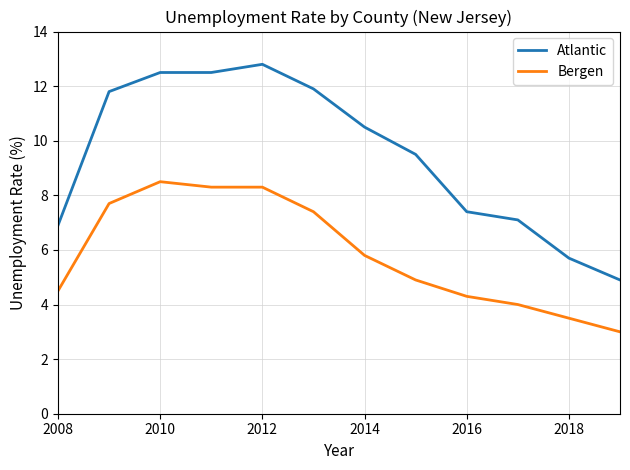

Which series has the largest total across all categories?

Atlantic